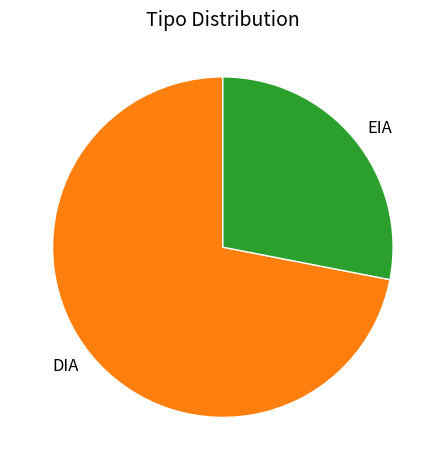

Is the sum of EIA and DIA greater than half?

Yes